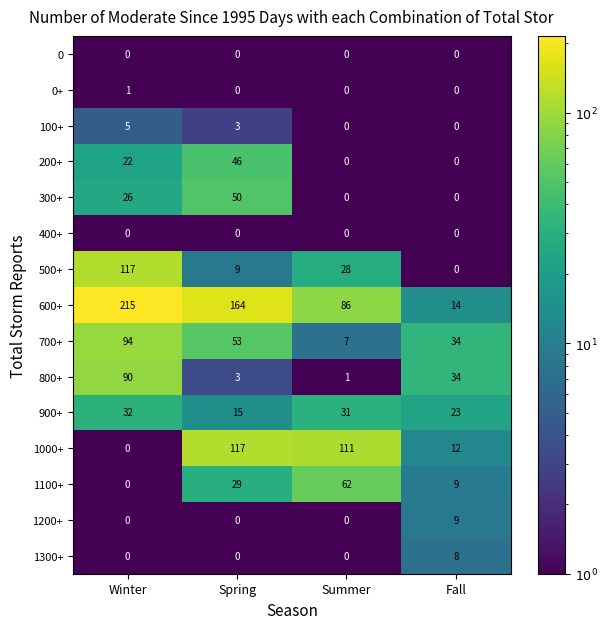

The 0 series shows 0 at Winter. True or false?

True